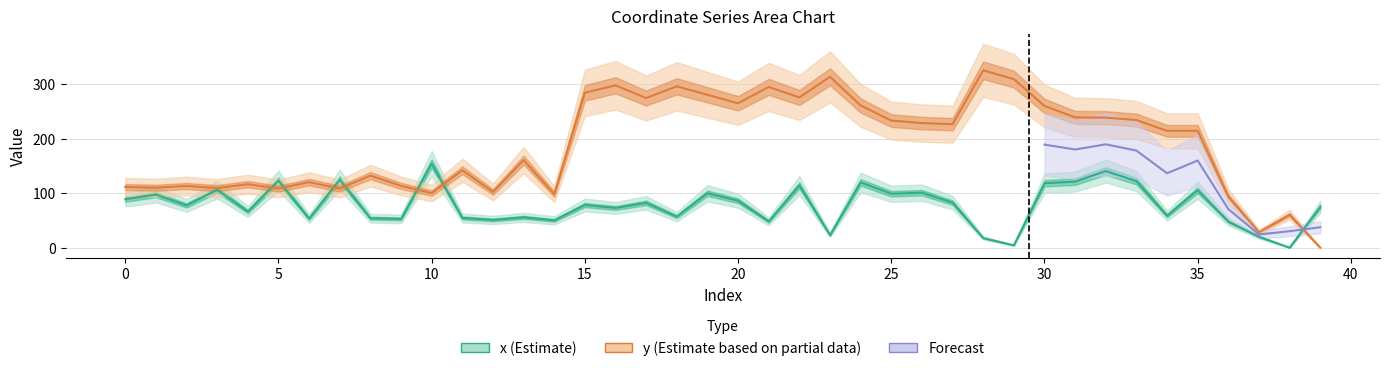

Does the chart display data point markers on the line(s)?

No